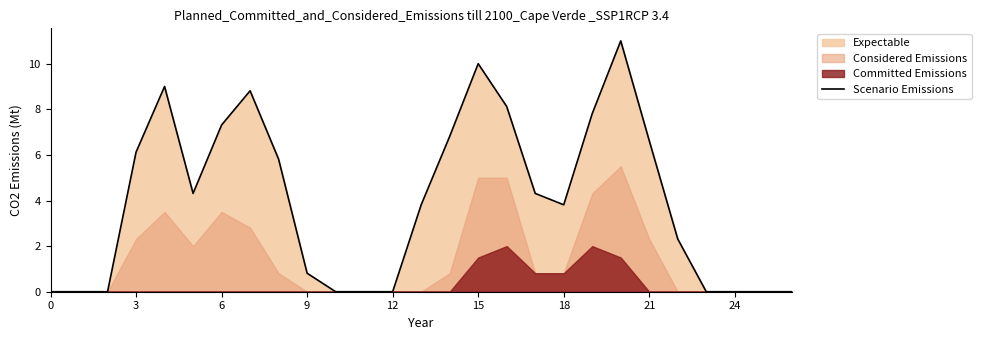

The Scenario Emissions series shows 5.9 at 12. True or false?

False